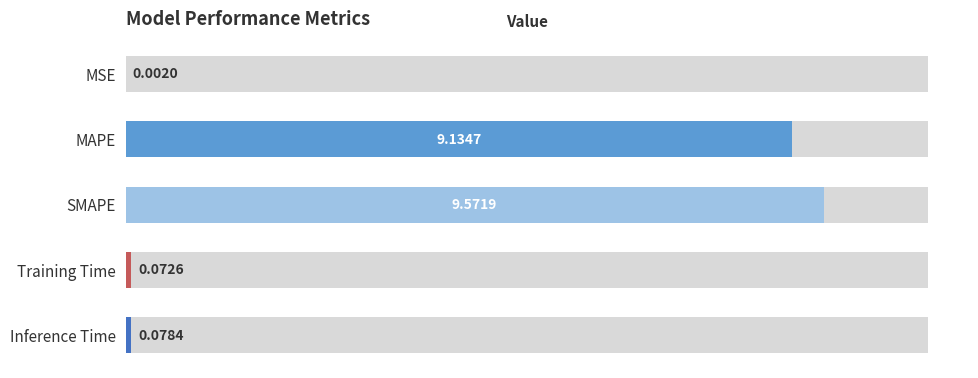

List the labels in order of value, largest first.

2, 1, 4, 3, 0